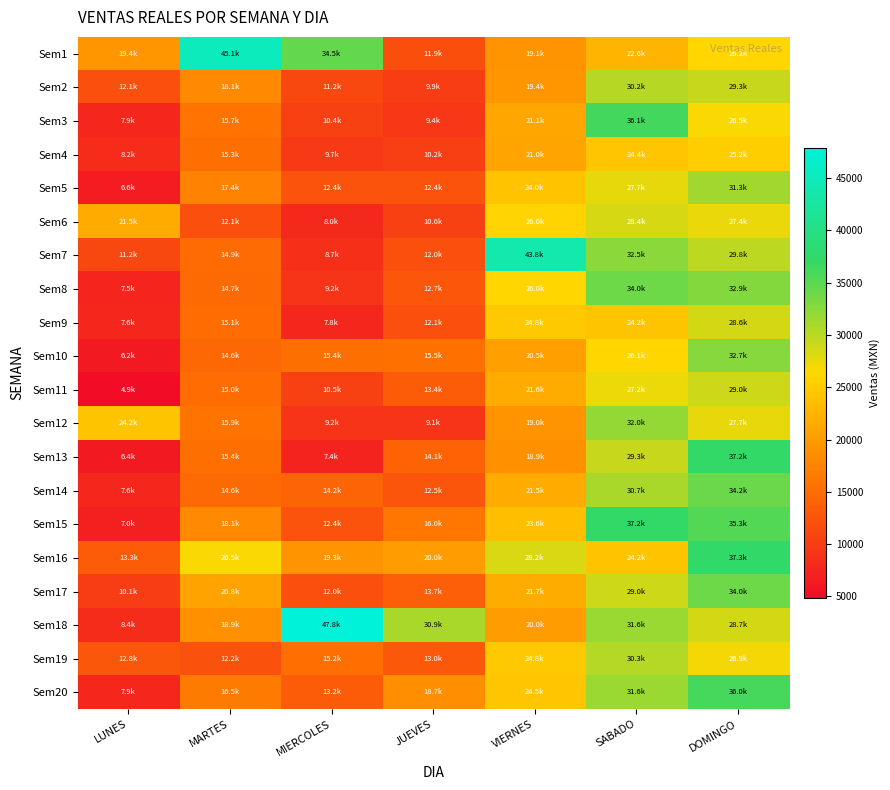

What is the maximum value shown in the chart?

47828.2